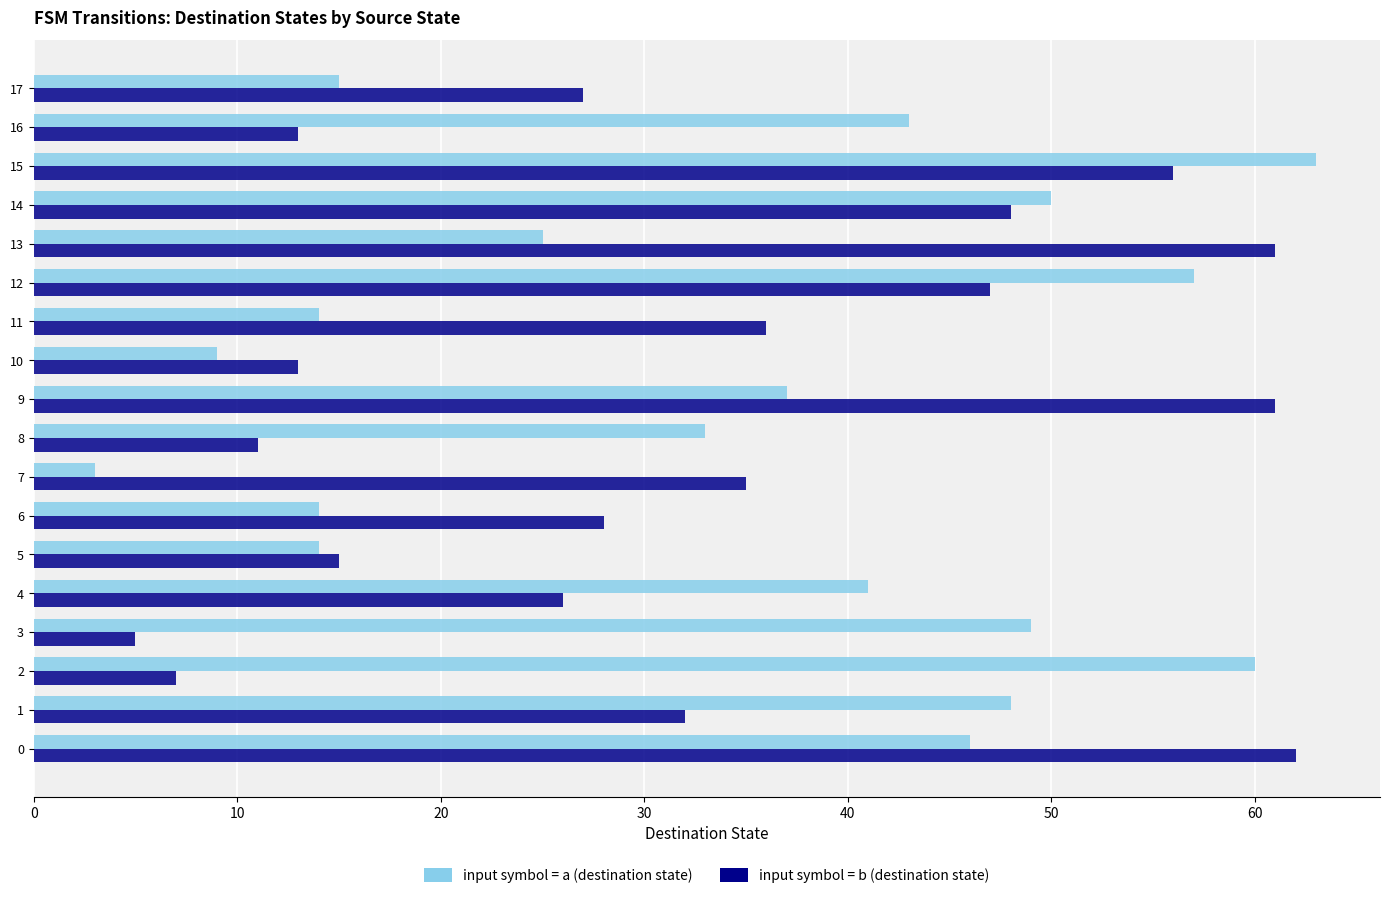

Which category has the lowest value across all series?

7